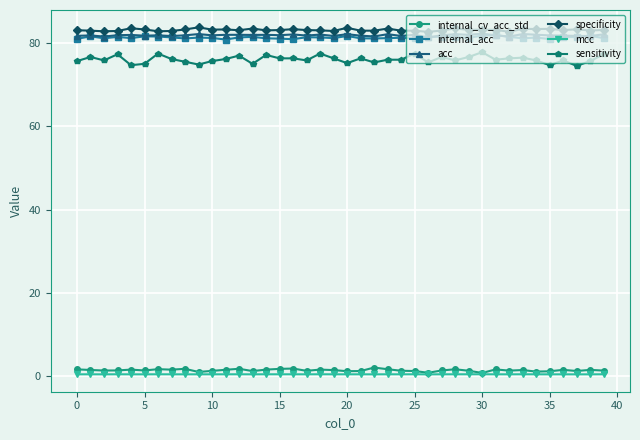

At how many categories does at least one series exceed 59?

40